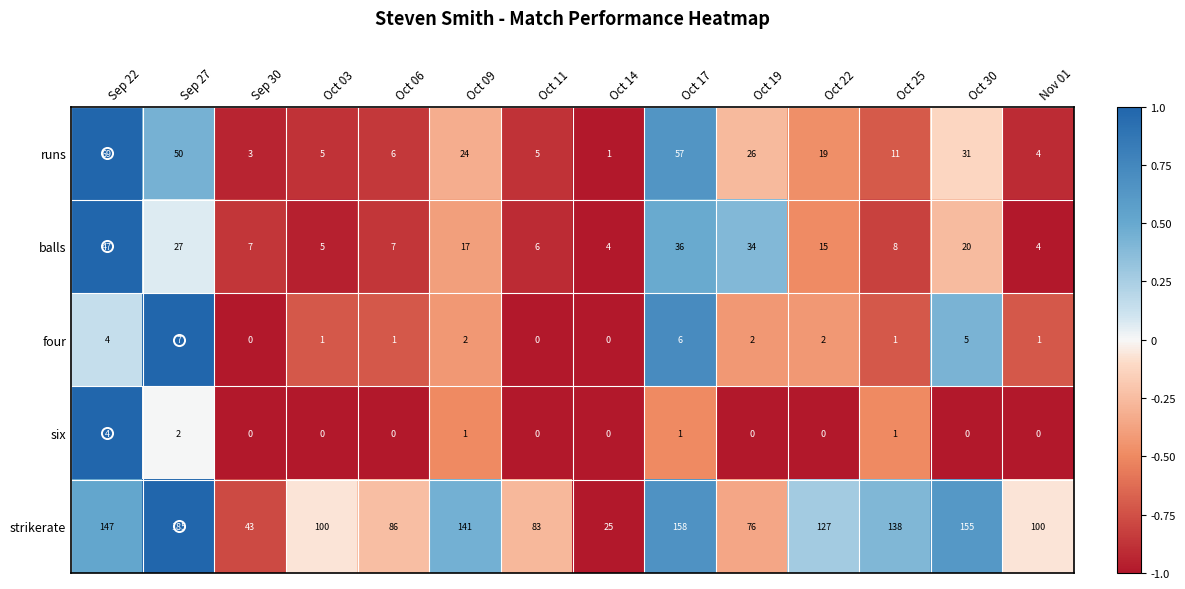

How many four values are between 1 and 4?

8